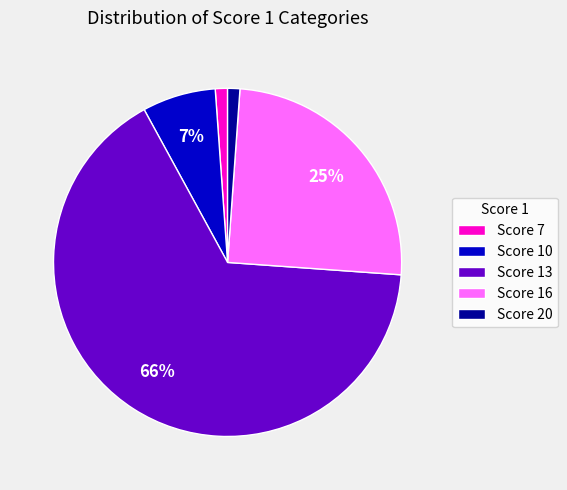

Combined, do Score 13 and Score 7 account for over 50%?

Yes